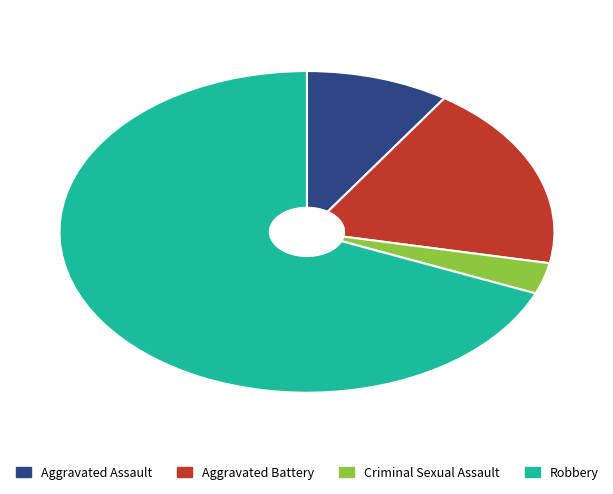

How many segments does this pie chart have?

4